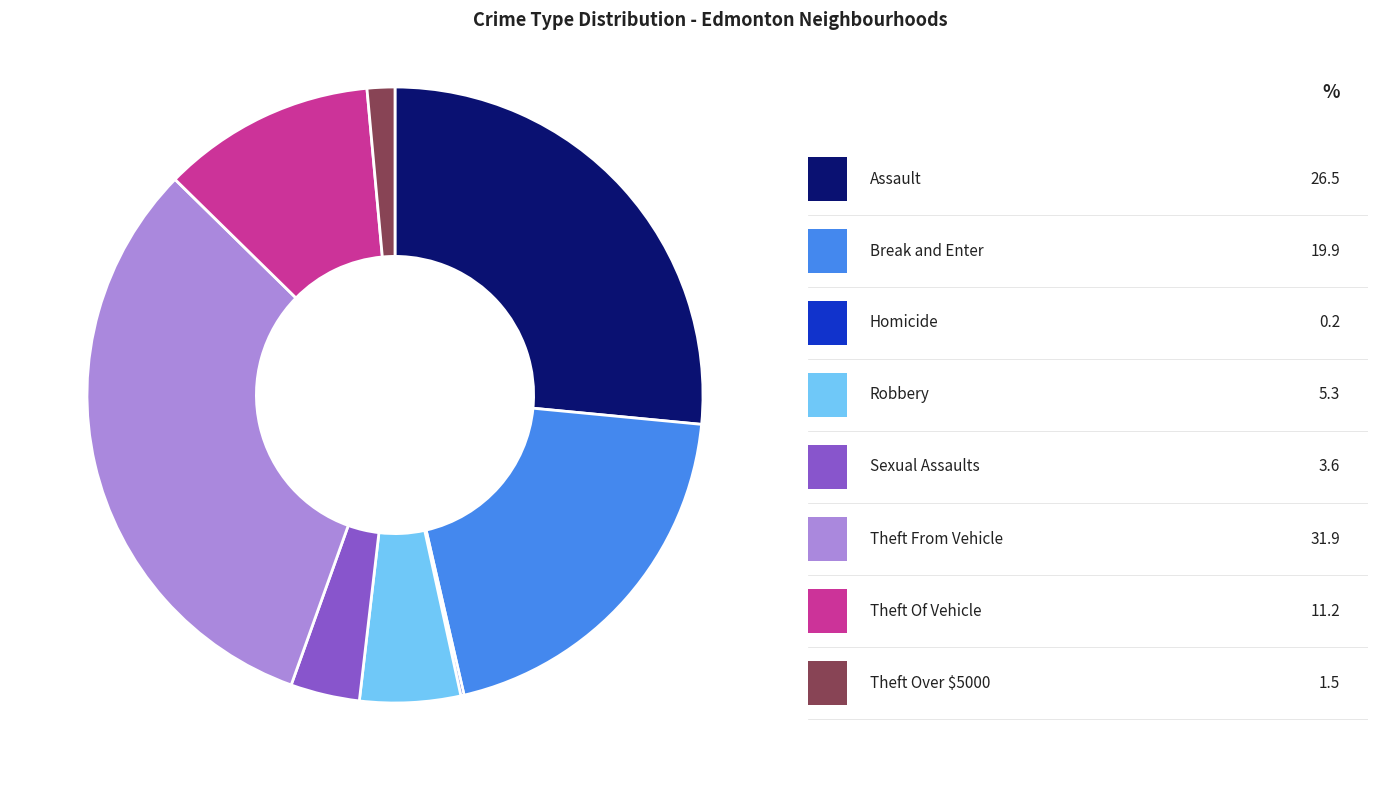

Is there a majority slice in this chart?

No